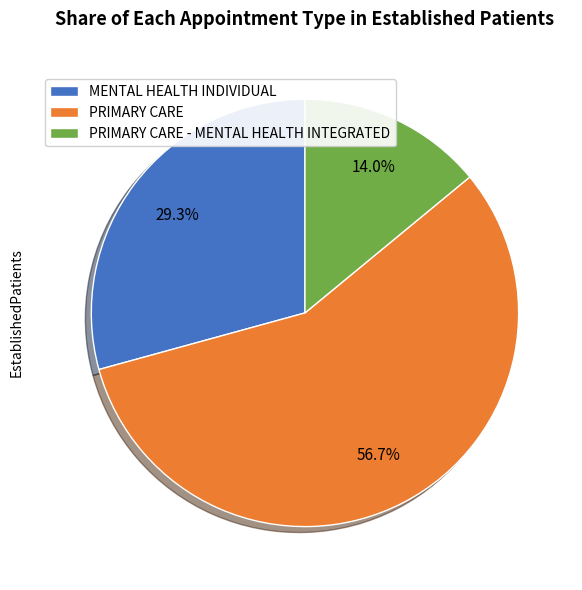

Combined, do PRIMARY CARE - MENTAL HEALTH INTEGRATED and MENTAL HEALTH INDIVIDUAL account for over 50%?

No